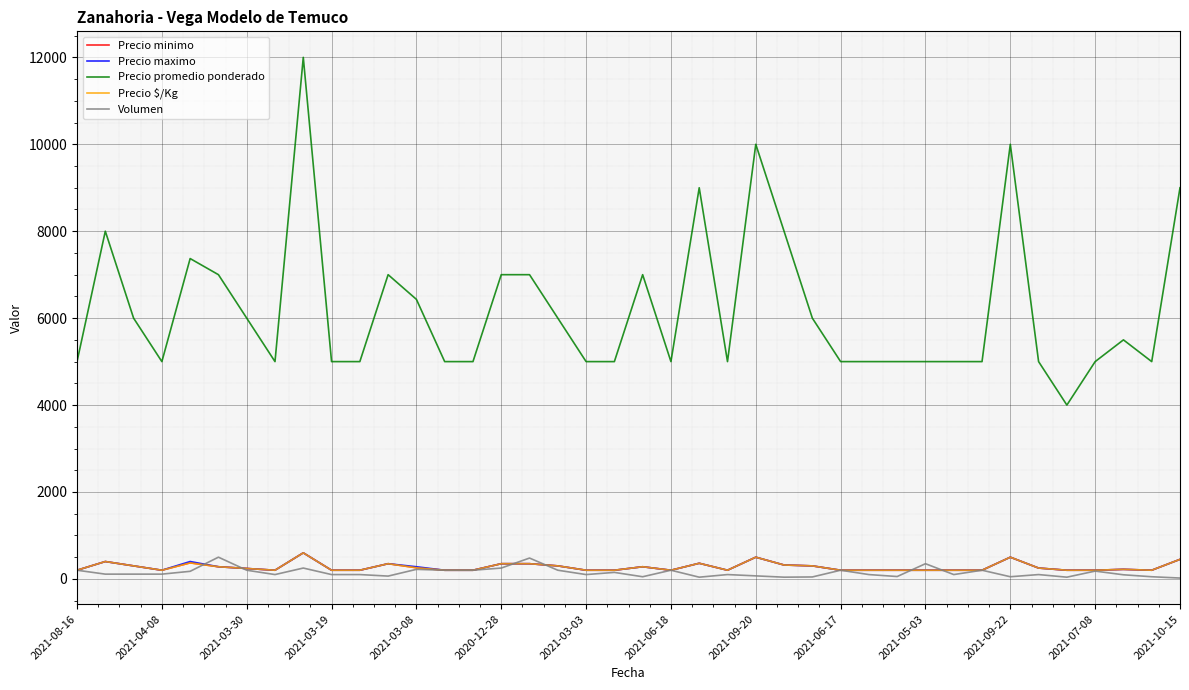

Does the chart have visible grid lines?

Yes